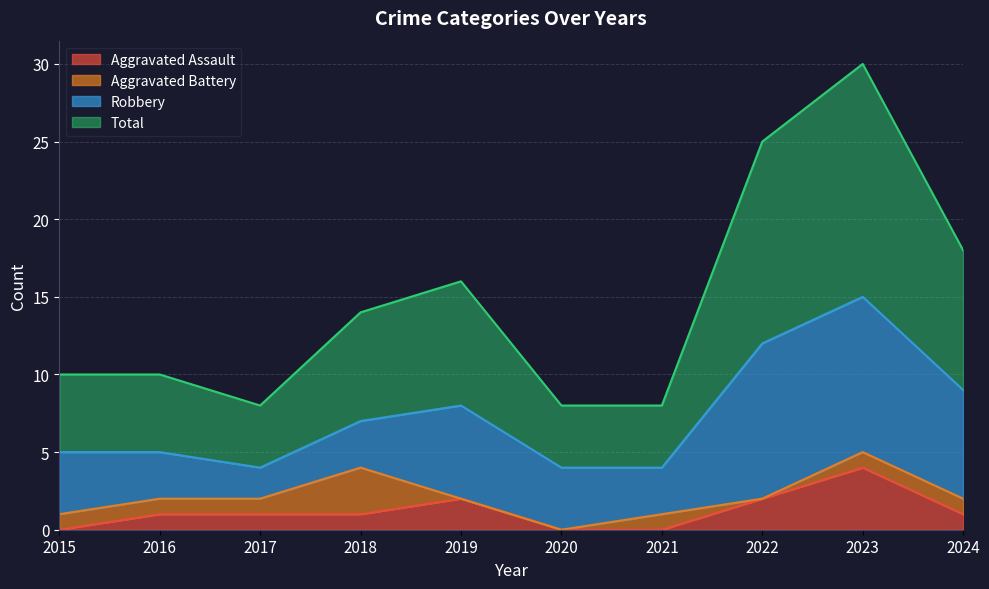

What are all the series names shown in the legend?

Aggravated Assault, Aggravated Battery, Robbery, Total